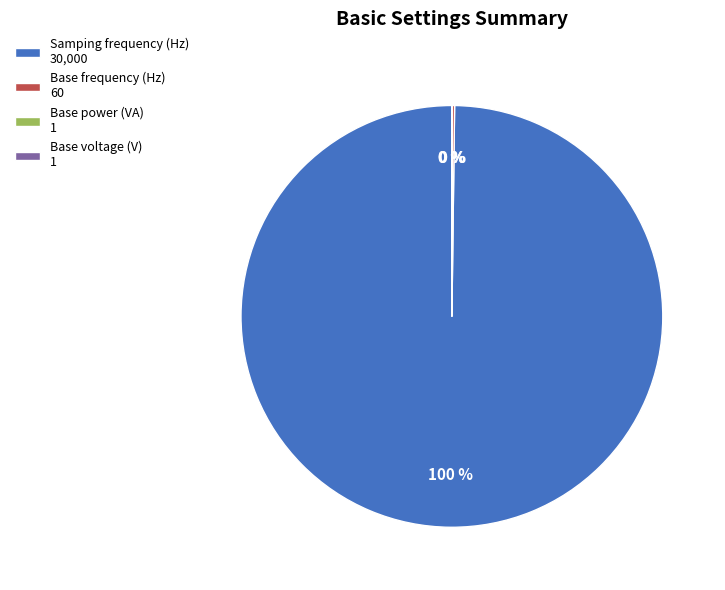

To the nearest percent, what is the average slice percentage?

25%